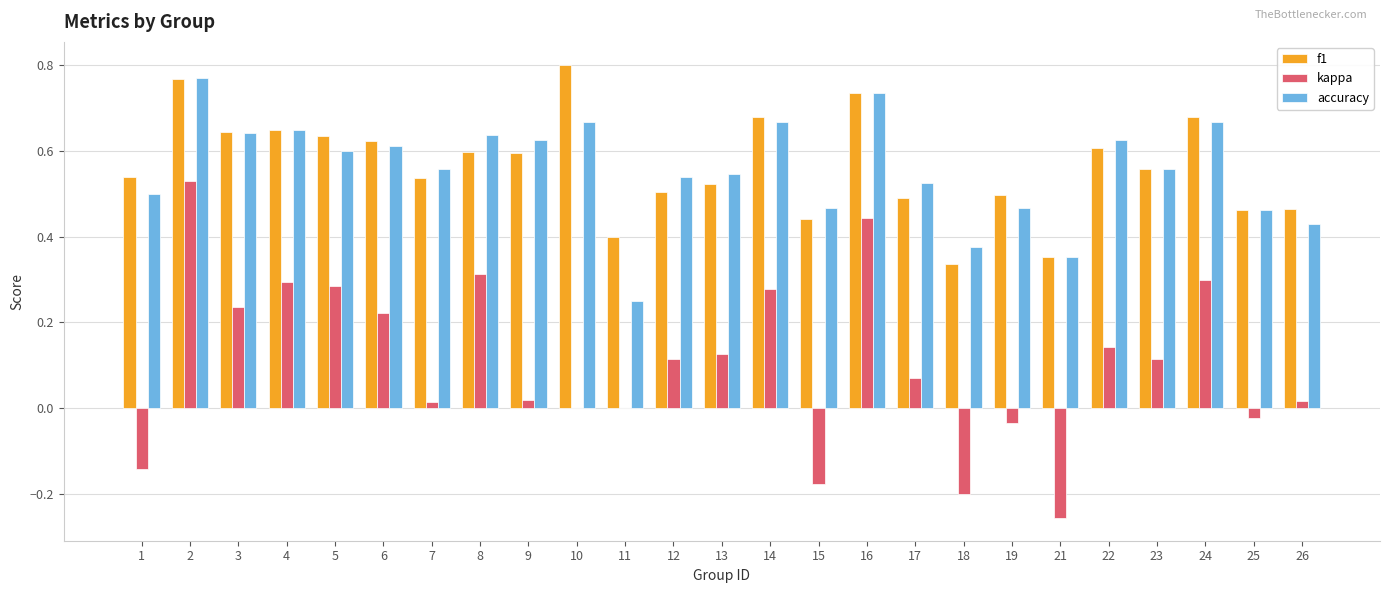

The value of accuracy at 15 is 0.5. True or false?

True